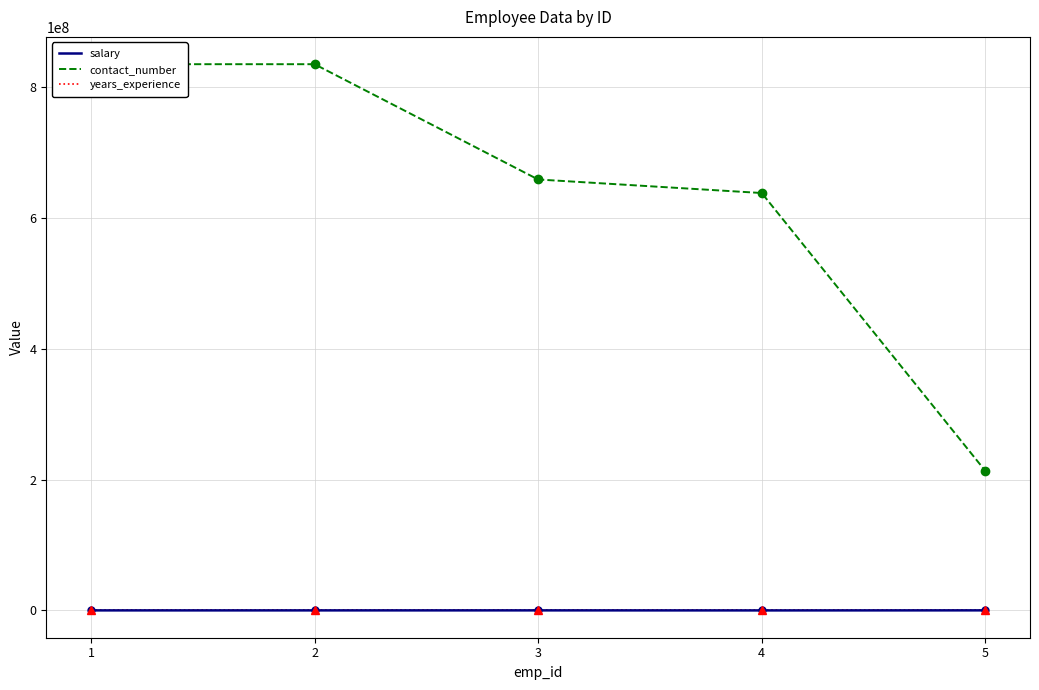

At how many categories does at least one series exceed 216349741?

4